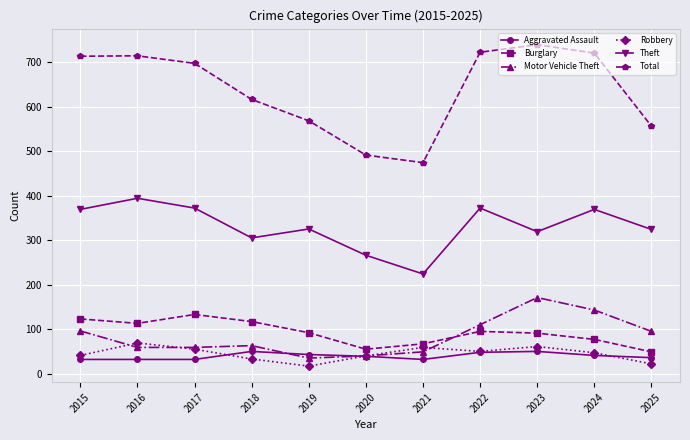

What is the sum of all Total values?

7010